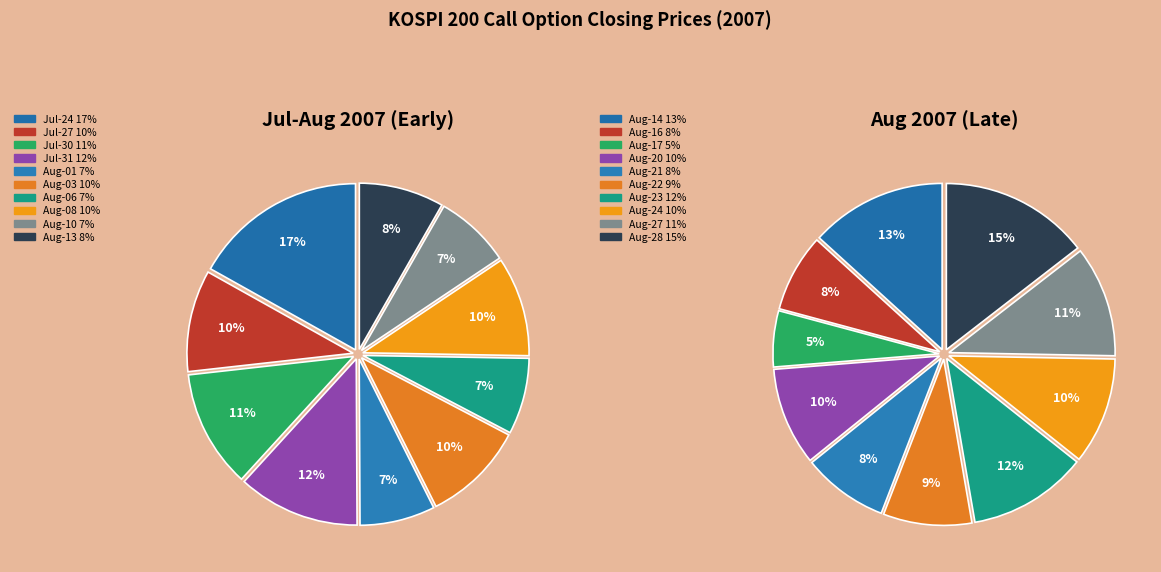

The 6 slice represents 7% of the pie. True or false?

True